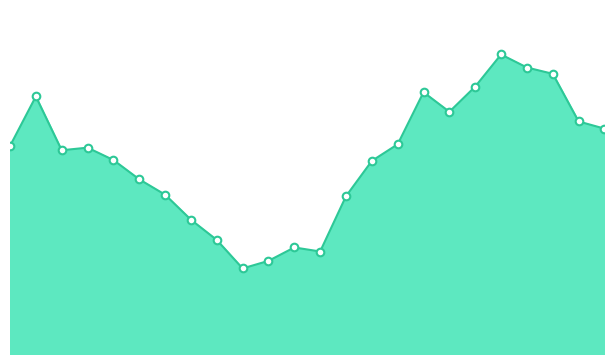

Which series has the largest total across all categories?

ATT8_line